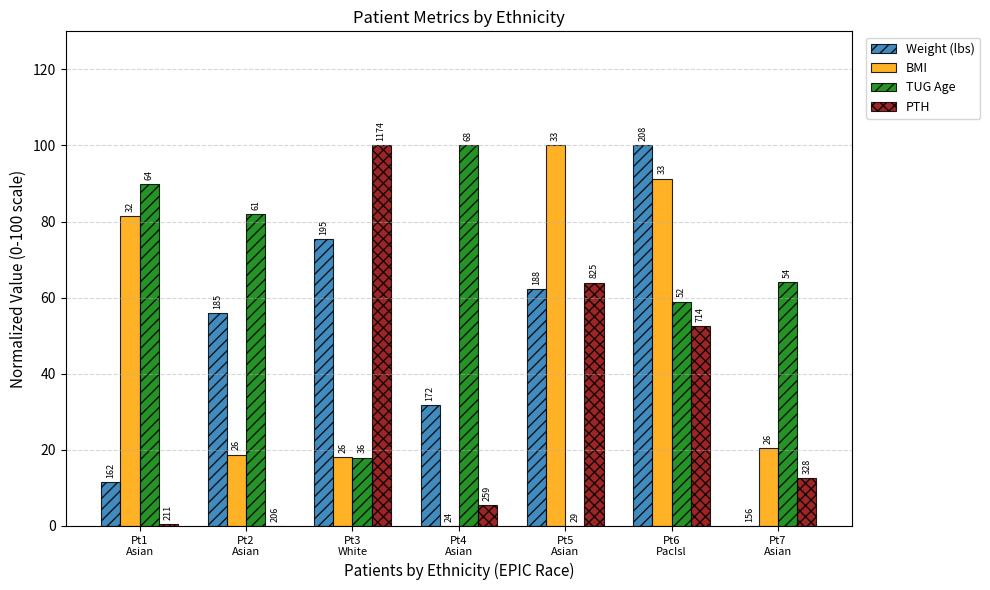

What are all the series names shown in the legend?

Weight (lbs), BMI, TUG Age, PTH